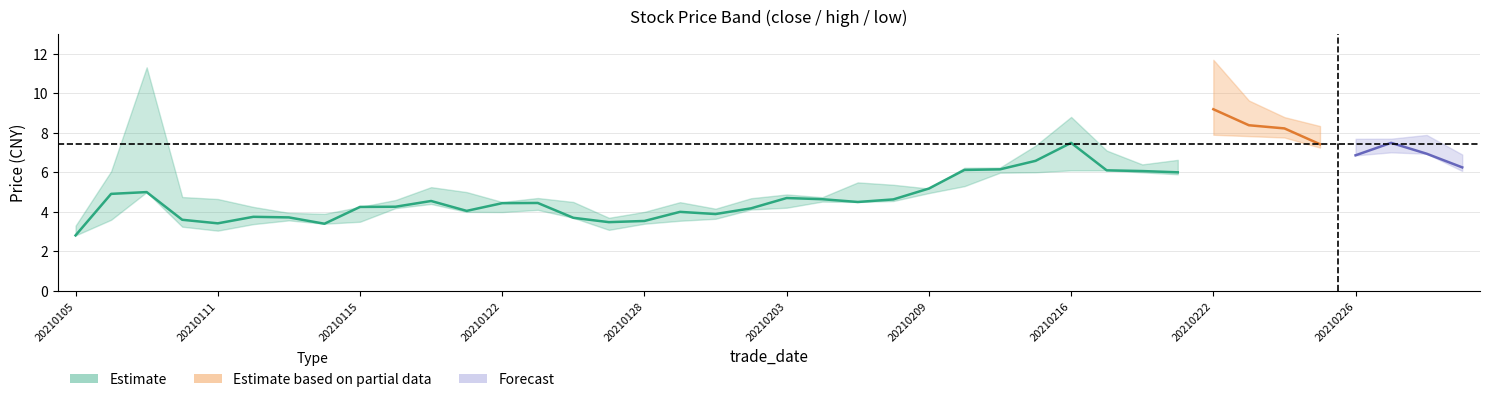

How many interior local peaks does the close series have?

9